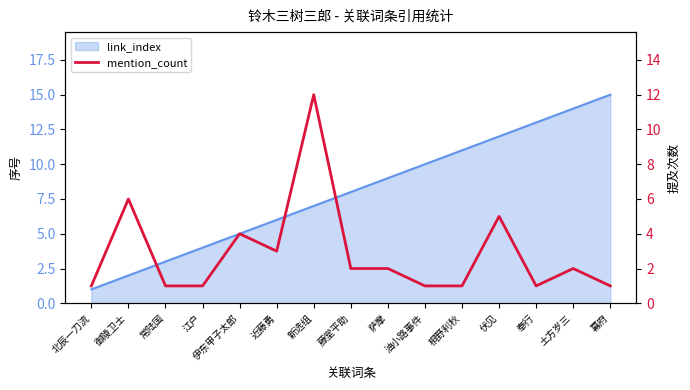

What is the difference between the second highest and minimum values?

5